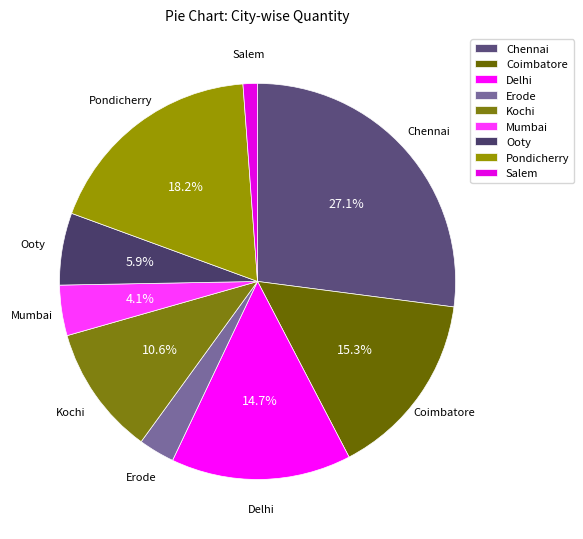

Does any single category account for the majority?

No